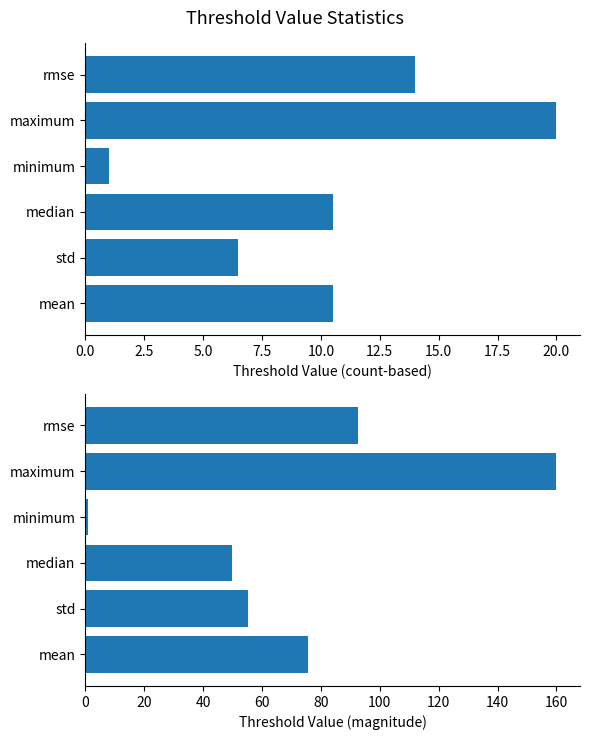

What is the minimum value shown in the chart?

1.0